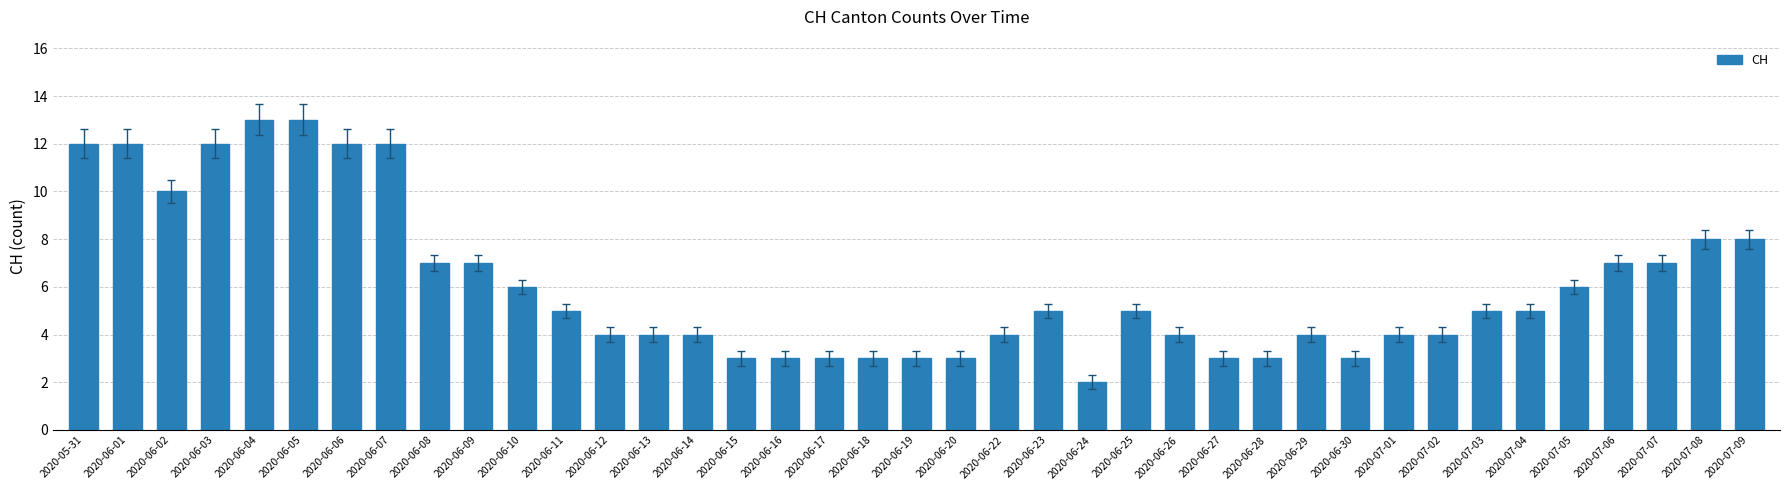

What is the difference between the values at 2020-06-04 and 2020-06-26?

9